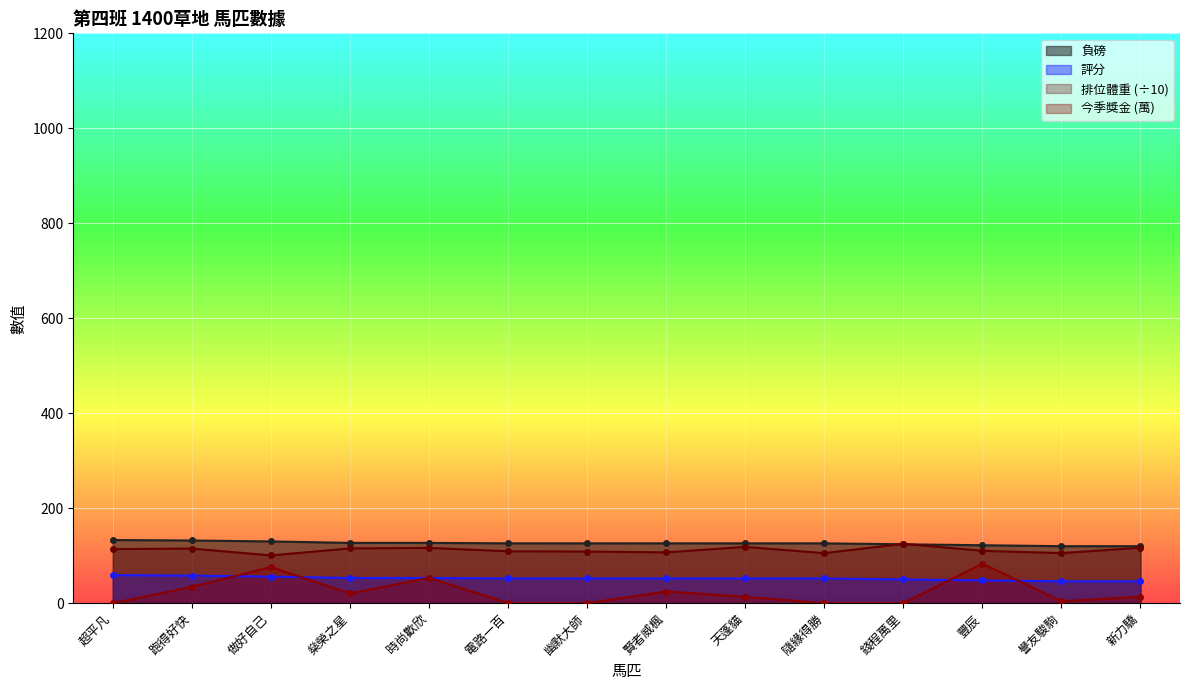

What position from the left is 時尚歡欣?

5